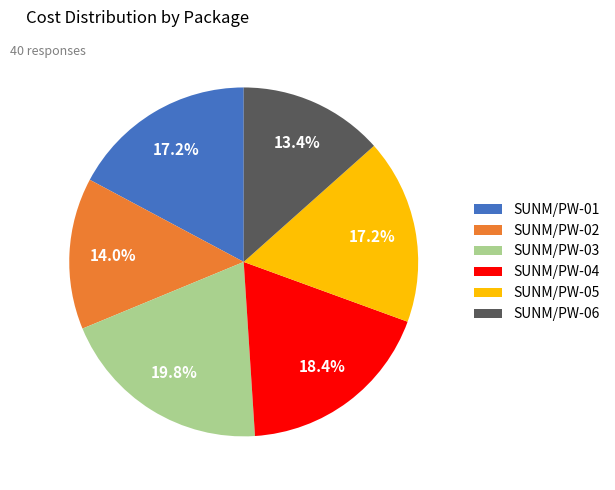

Which slice is the largest?

SUNM/PW-03